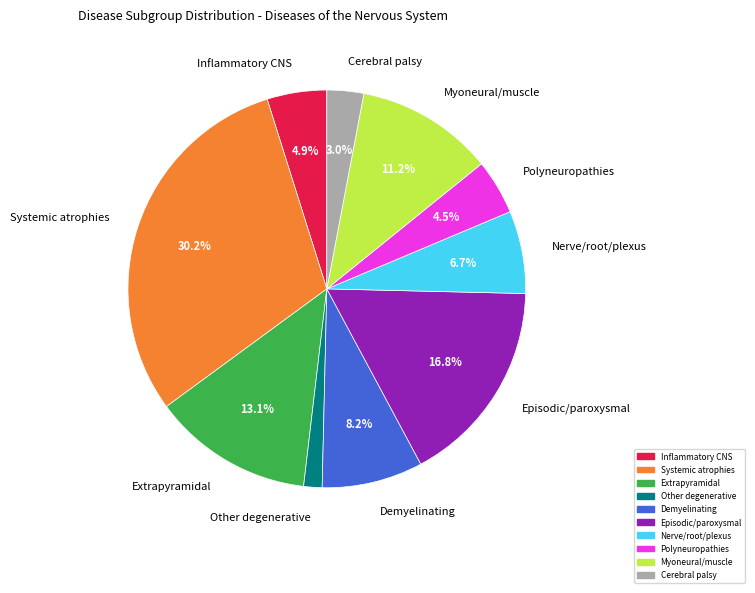

What is the total percentage of Polyneuropathies and Systemic atrophies?

34.7%